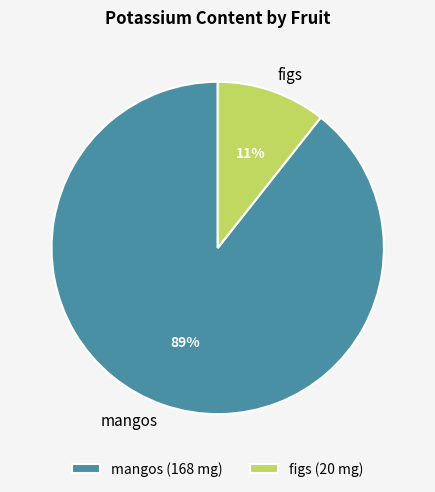

To the nearest percent, what is the combined percentage of mangos and figs?

100%